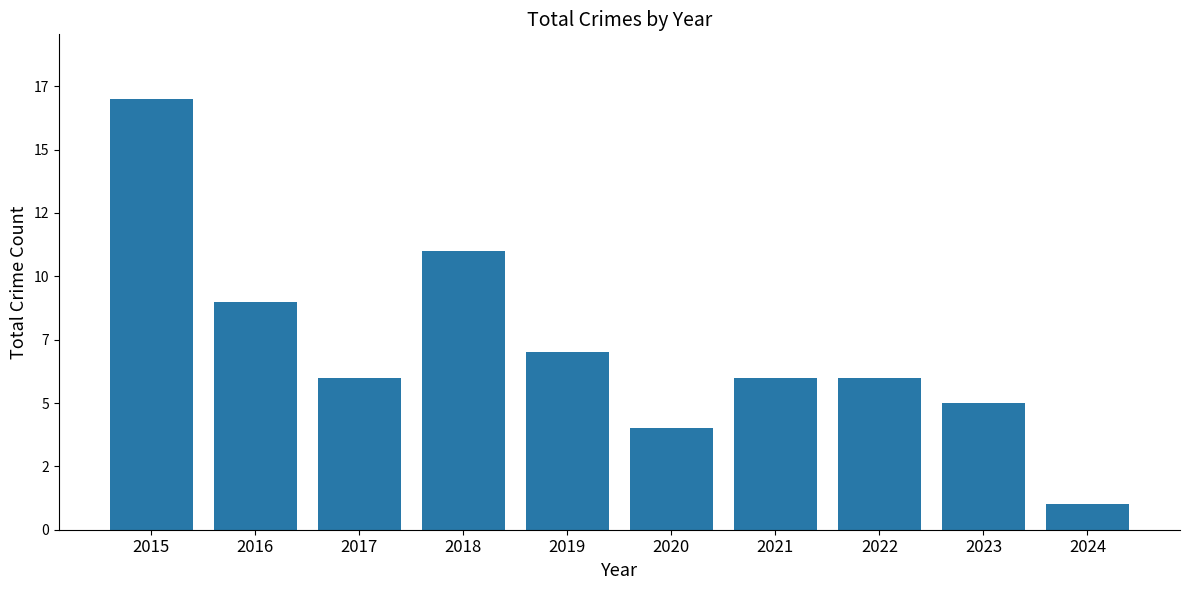

True or false: the data shows 14 at 2018.

False